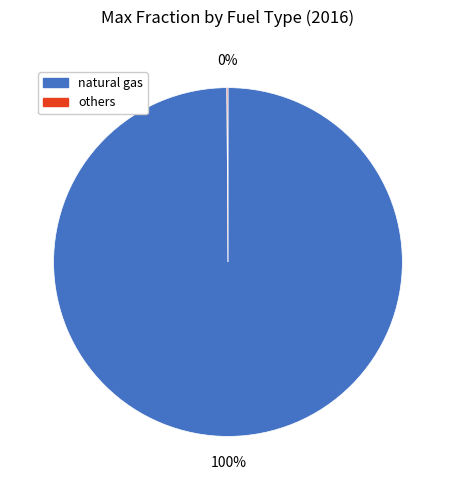

Is there any slice that represents more than half of the pie?

Yes